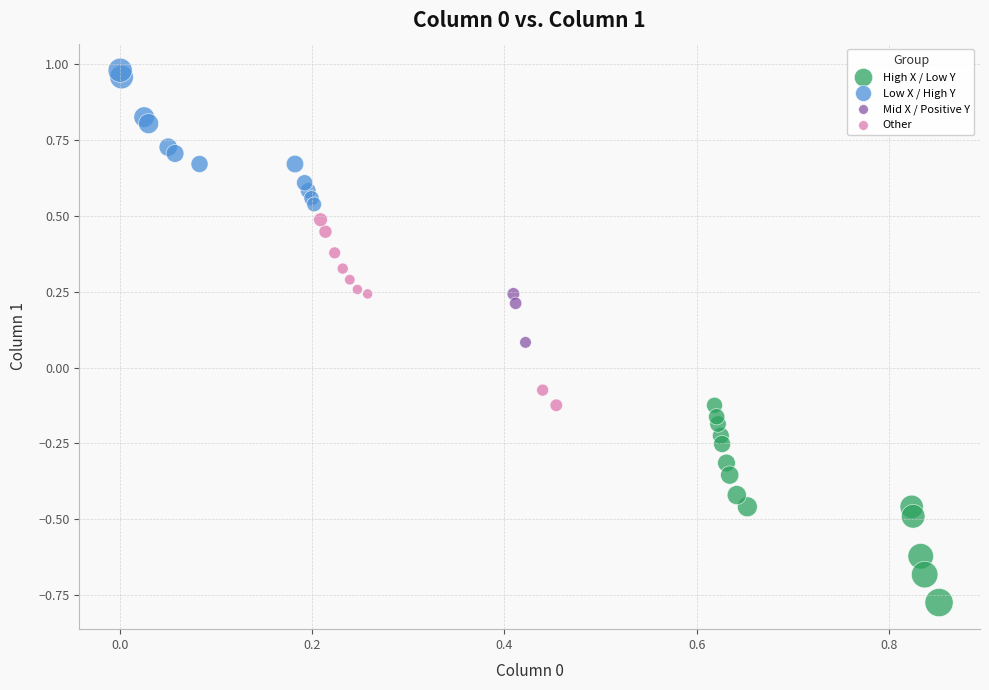

Which series reaches the maximum Y coordinate?

Low X / High Y